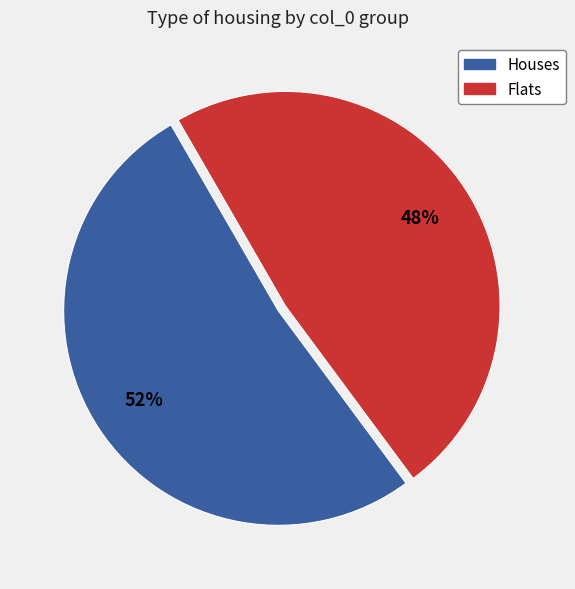

Is there any slice that represents more than half of the pie?

Yes